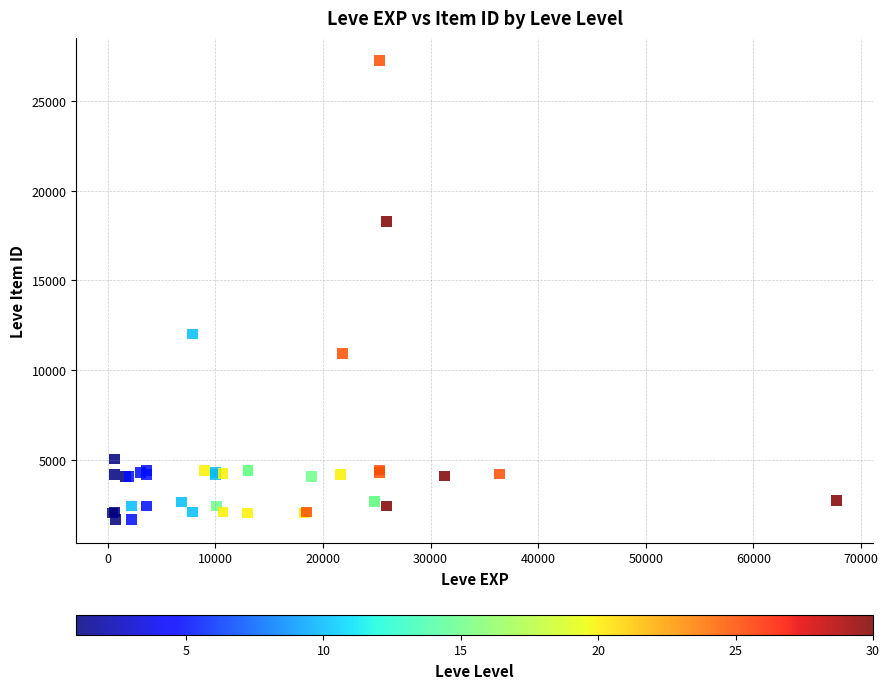

What Y value in the scatter plot is closest to 14448?

12018